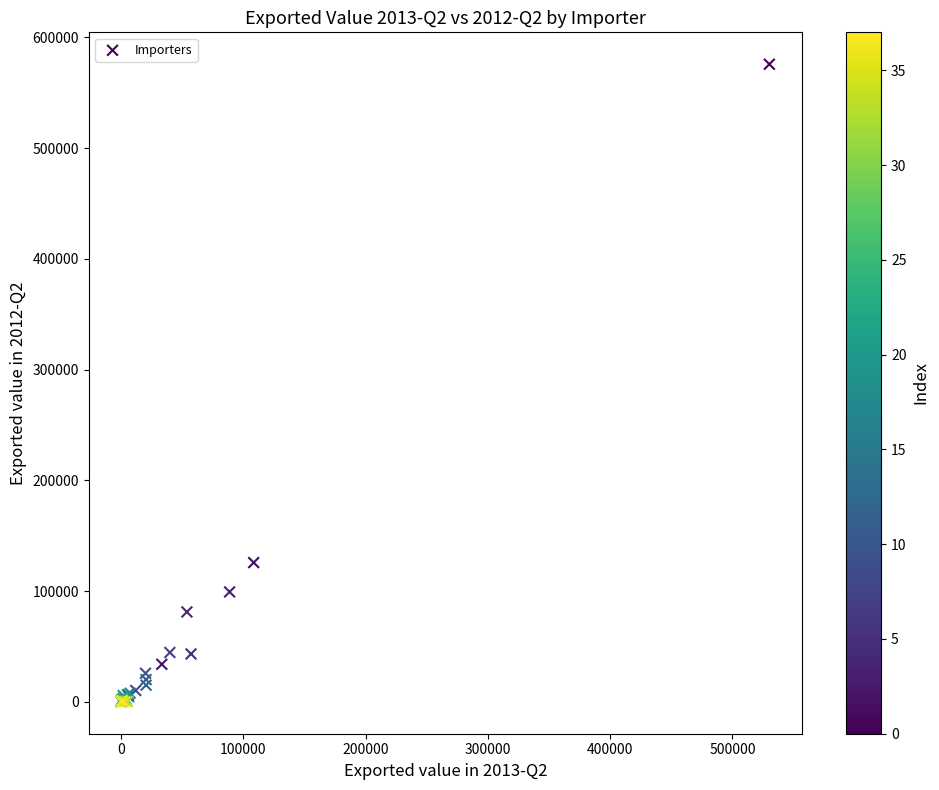

What Y value in the scatter plot is closest to 287967?

125835